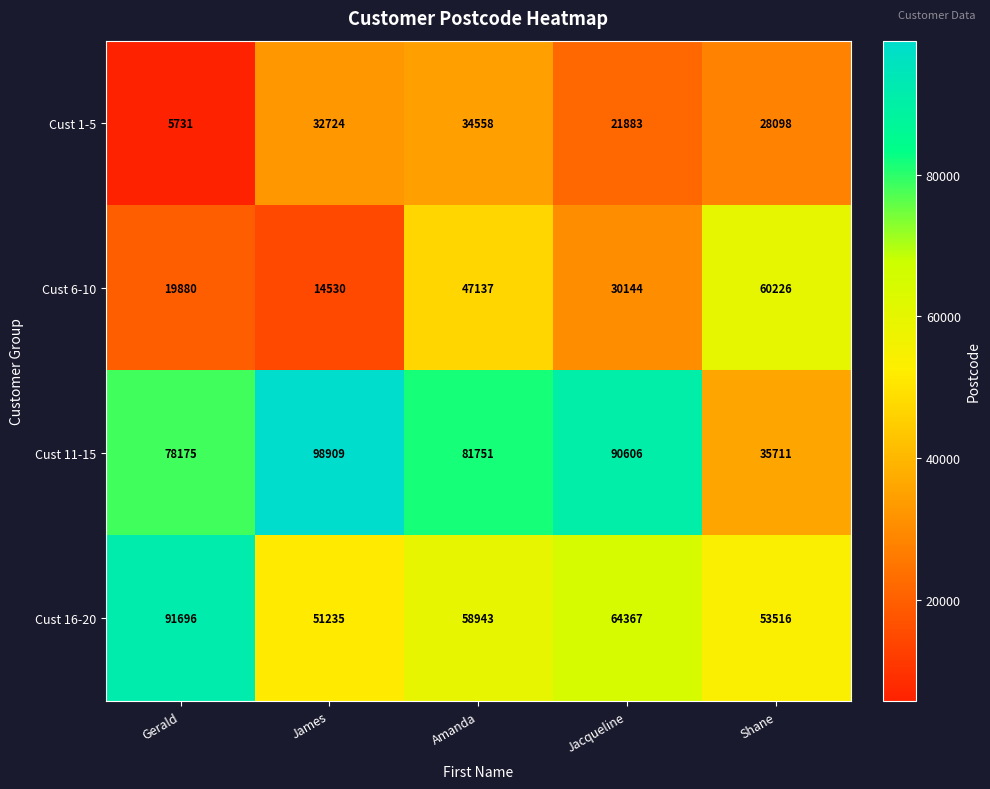

The value of Cust 1-5 at Amanda is 34558. True or false?

True